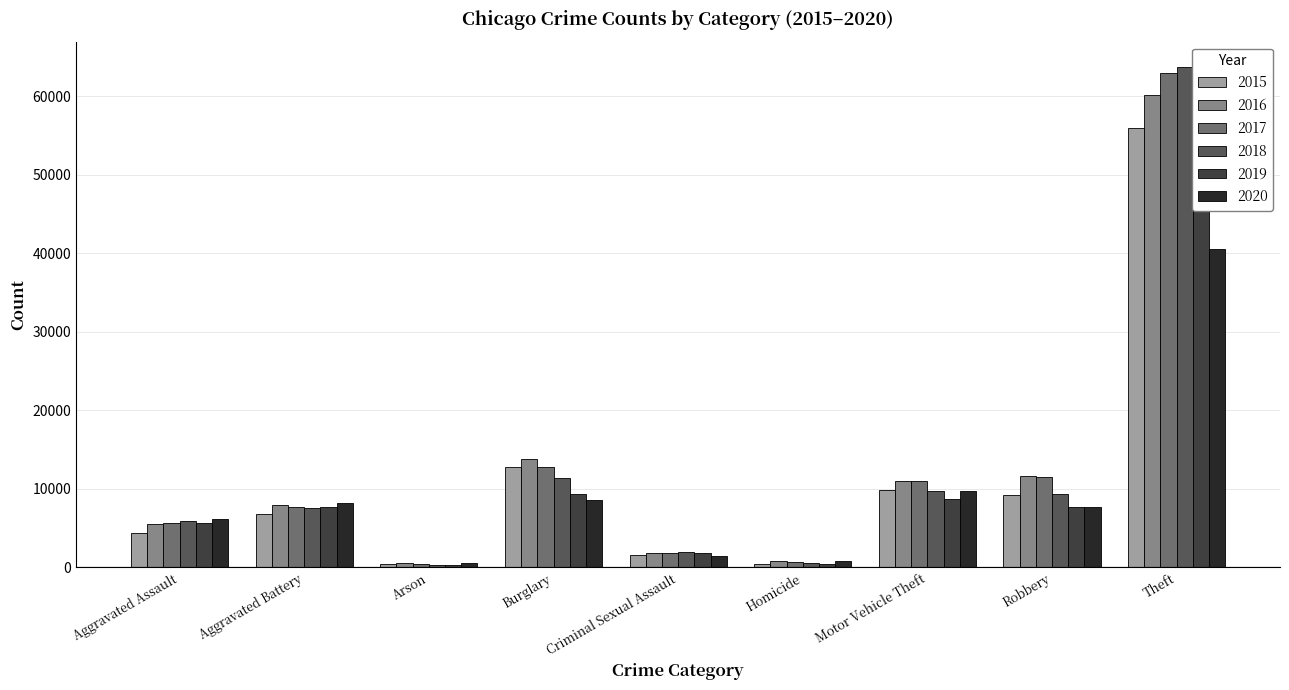

Reading left to right, transcribe all the data shown in this chart.

2015: Aggravated Assault=4358	Aggravated Battery=6846	Arson=439	Burglary=12763	Criminal Sexual Assault=1633	Homicide=484	Motor Vehicle Theft=9808	Robbery=9265	Theft=55919
2016: Aggravated Assault=5572	Aggravated Battery=7890	Arson=509	Burglary=13833	Criminal Sexual Assault=1788	Homicide=764	Motor Vehicle Theft=10951	Robbery=11582	Theft=60089
2017: Aggravated Assault=5684	Aggravated Battery=7682	Arson=441	Burglary=12731	Criminal Sexual Assault=1900	Homicide=664	Motor Vehicle Theft=11016	Robbery=11561	Theft=62929
2018: Aggravated Assault=5858	Aggravated Battery=7557	Arson=362	Burglary=11441	Criminal Sexual Assault=1935	Homicide=579	Motor Vehicle Theft=9717	Robbery=9374	Theft=63747
2019: Aggravated Assault=5678	Aggravated Battery=7642	Arson=366	Burglary=9382	Criminal Sexual Assault=1840	Homicide=487	Motor Vehicle Theft=8748	Robbery=7730	Theft=60989
2020: Aggravated Assault=6128	Aggravated Battery=8152	Arson=580	Burglary=8564	Criminal Sexual Assault=1415	Homicide=767	Motor Vehicle Theft=9675	Robbery=7686	Theft=40495